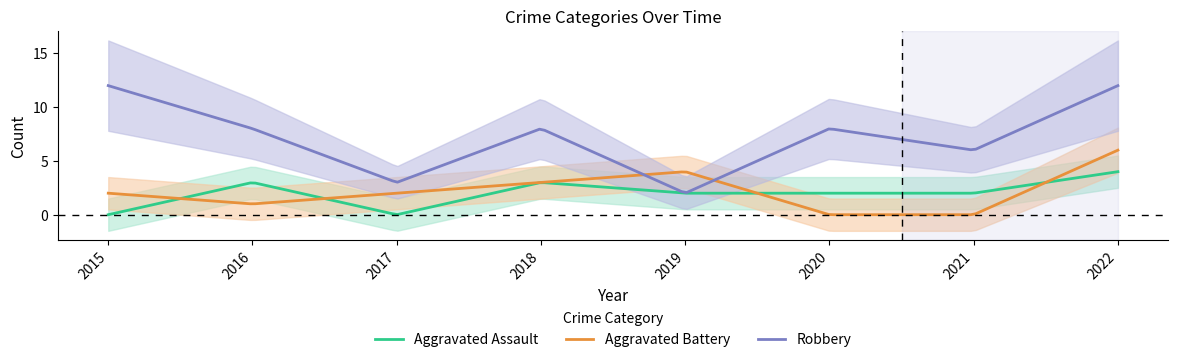

List the labels in order of Total value, largest first.

2022, 2015, 2018, 2016, 2020, 2019, 2021, 2017